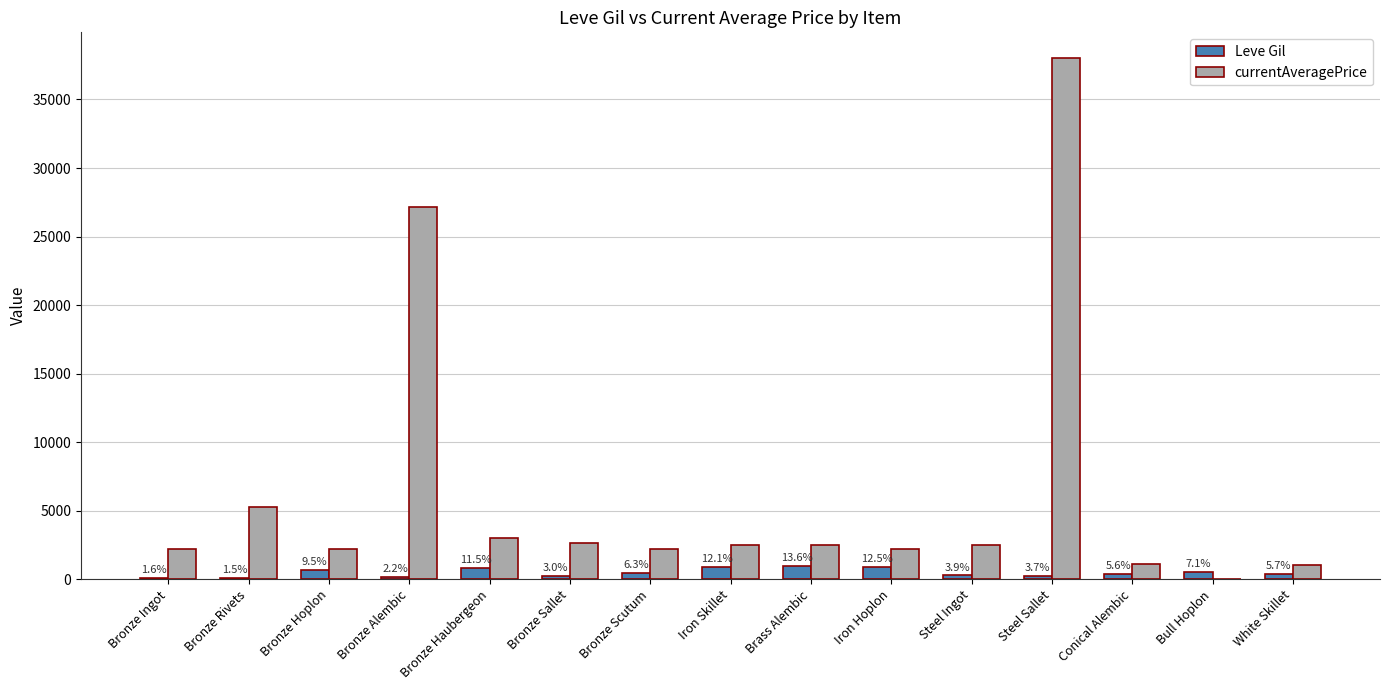

At how many categories does at least one series exceed 26914?

2